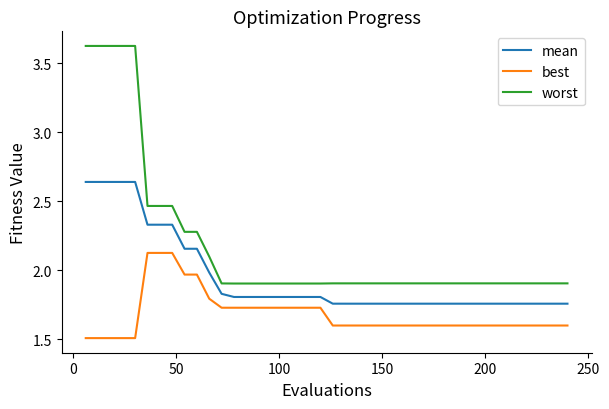

Which series has the widest spread of values?

worst